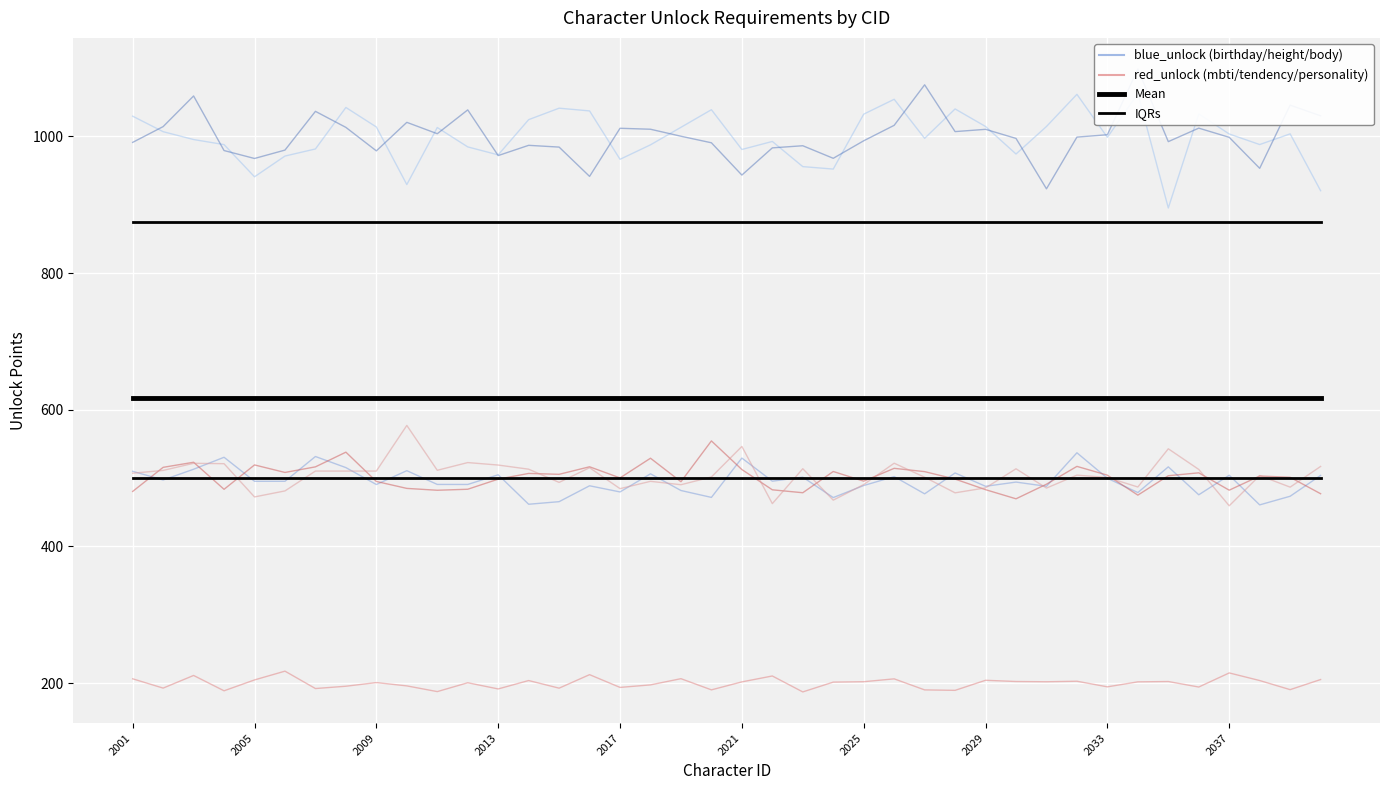

Does the chart display data point markers on the line(s)?

No